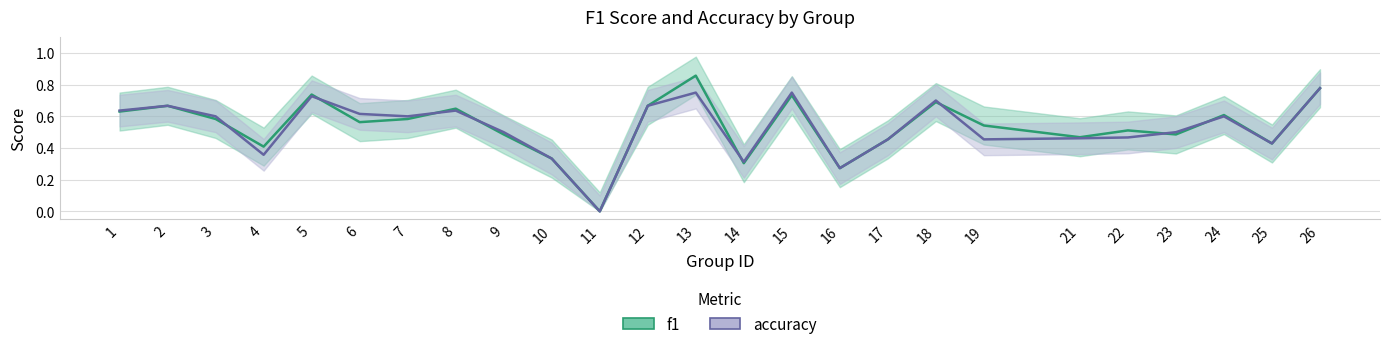

Where is accuracy nearest to the value 0?

11